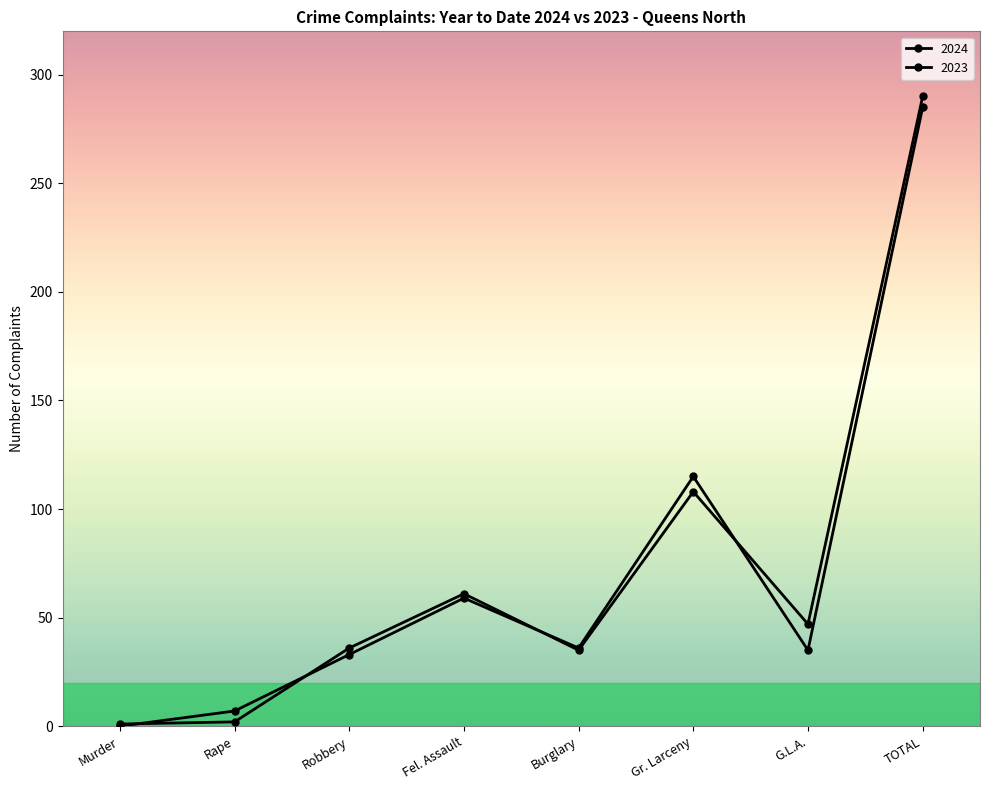

Does the chart display data point markers on the line(s)?

Yes